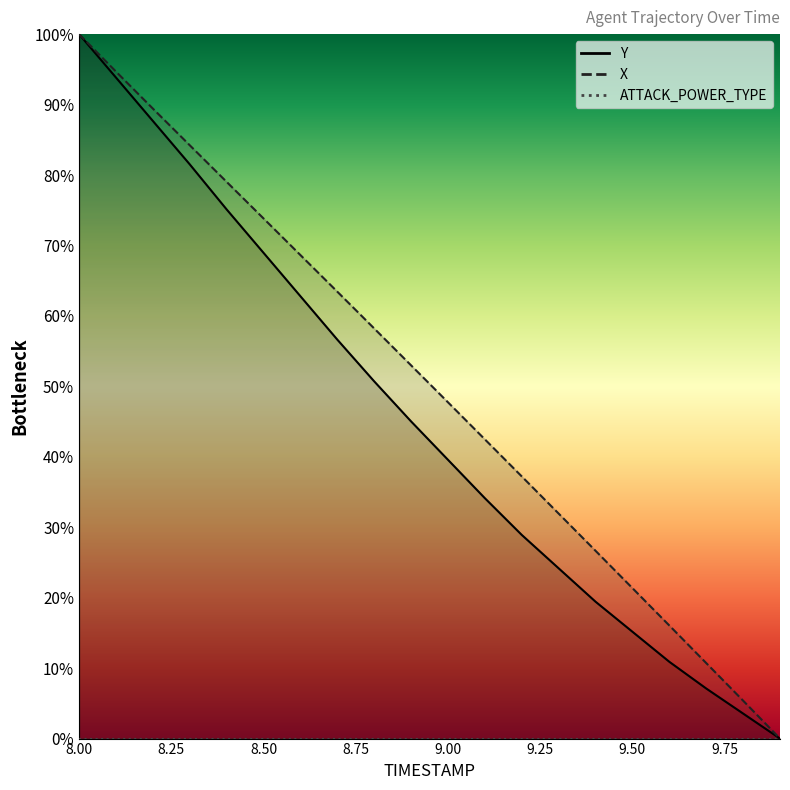

Which has a higher value, 8.5 or 8.4?

8.4